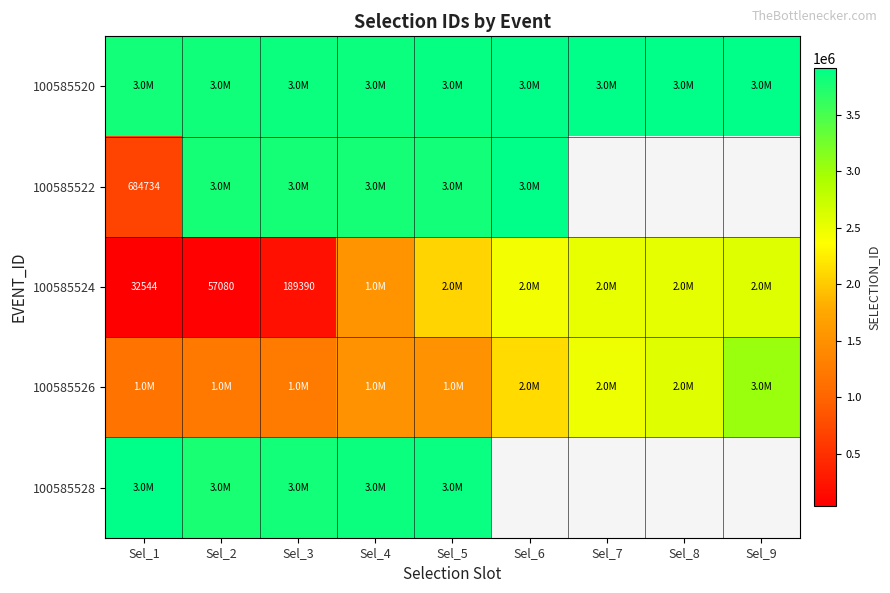

Rank the series at Sel_1 from highest to lowest value.

100585528, 100585520, 100585526, 100585522, 100585524